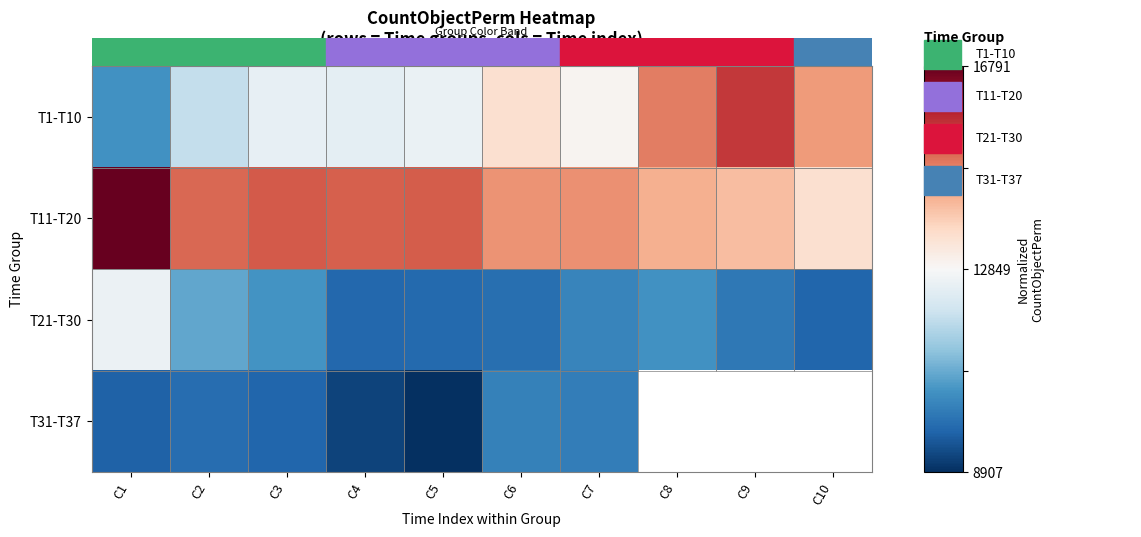

The value of T21-T30 at C5 is -1.3. True or false?

False